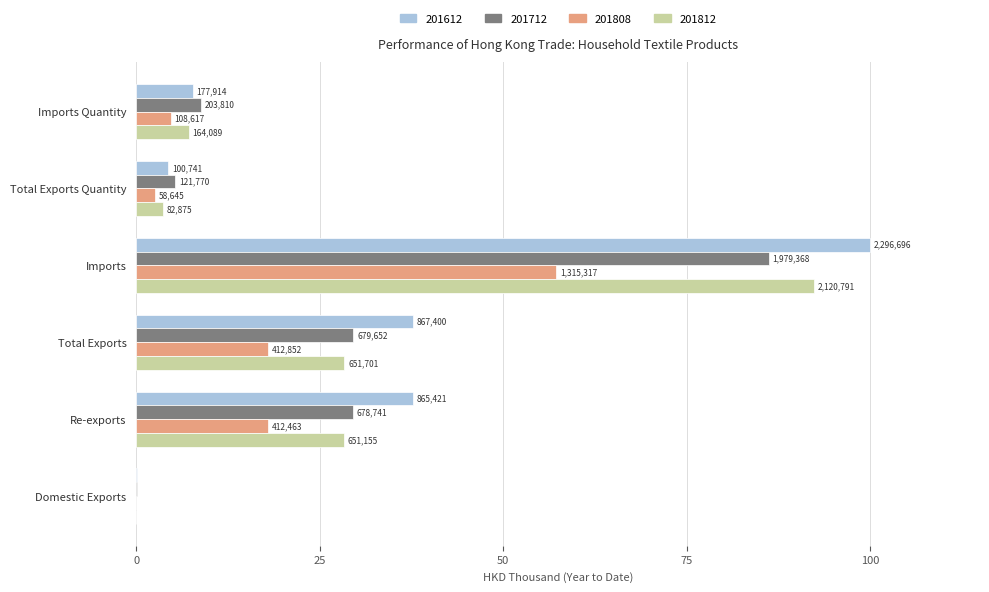

What are all the series names shown in the legend?

201612, 201712, 201808, 201812